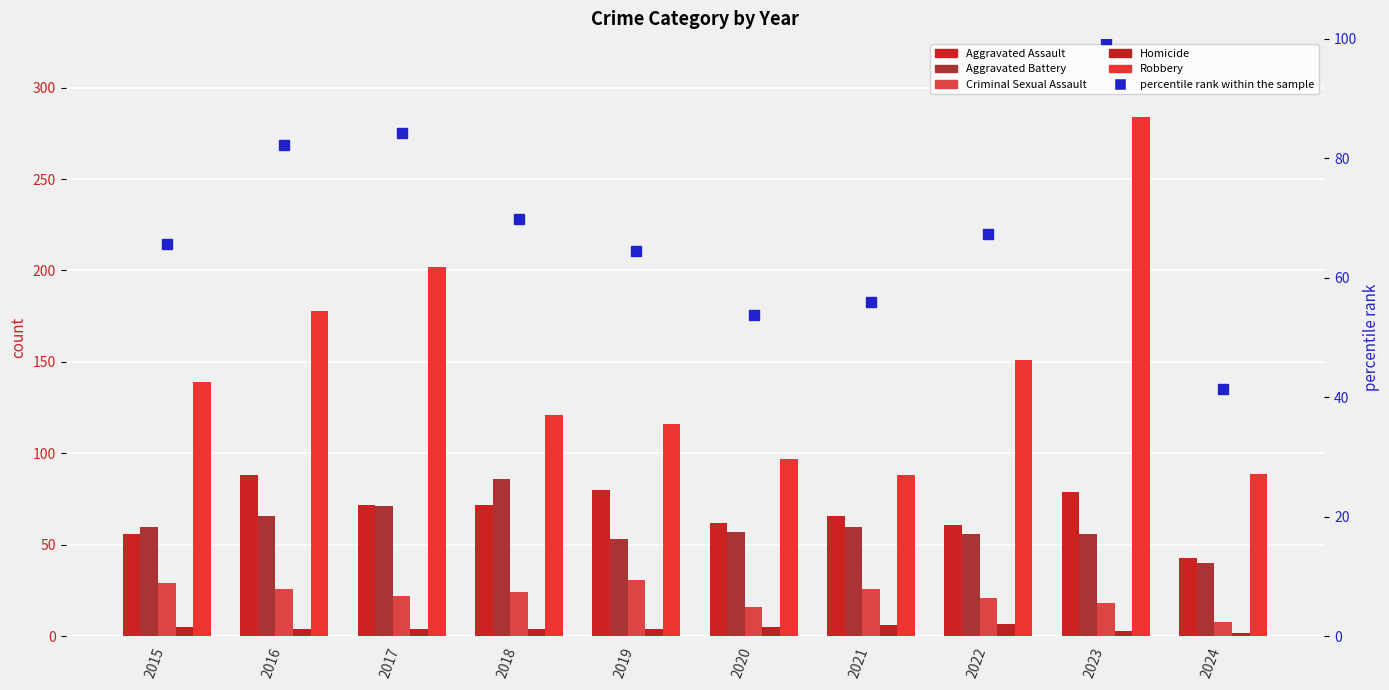

List the series in order of their peak value, lowest first.

Homicide, Criminal Sexual Assault, Aggravated Battery, Aggravated Assault, percentile rank within the sample, Robbery